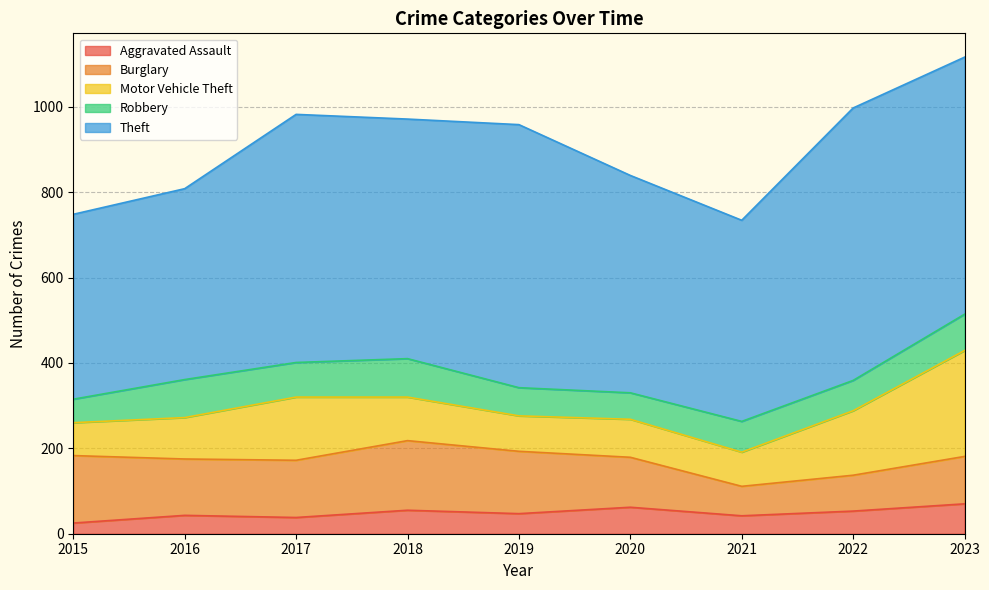

Reading right to left, what are all the values shown in this chart?

Aggravated Assault: 70	53	42	62	47	55	38	43	25
Burglary: 111	84	69	117	146	163	134	132	158
Motor Vehicle Theft: 248	151	80	89	83	102	148	97	77
Robbery: 85	71	72	62	66	90	81	89	55
Theft: 602	638	471	509	616	561	581	447	433